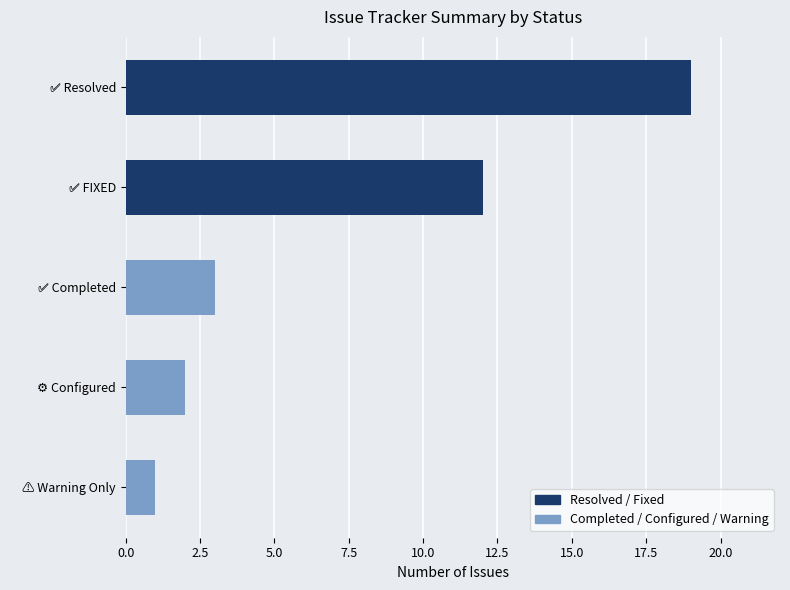

How many bars are there in total?

5